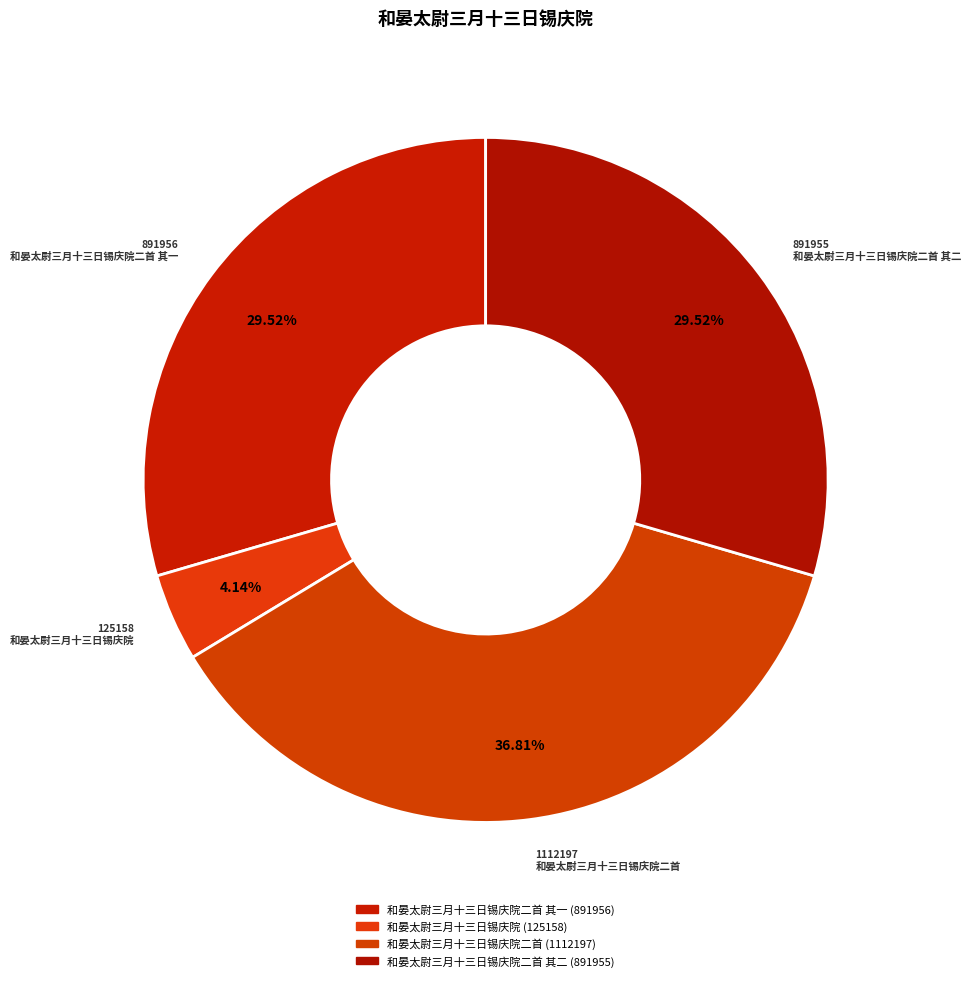

How many segments does this pie chart have?

4